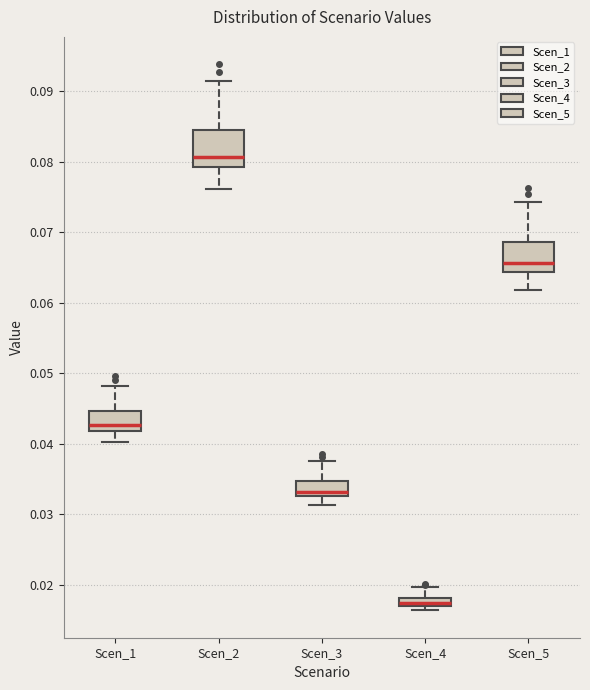

Where is the upper edge of the box for Scen_1 on the y-axis? The values are not printed on the chart, so give them approximately, as read against the axis.

0.045